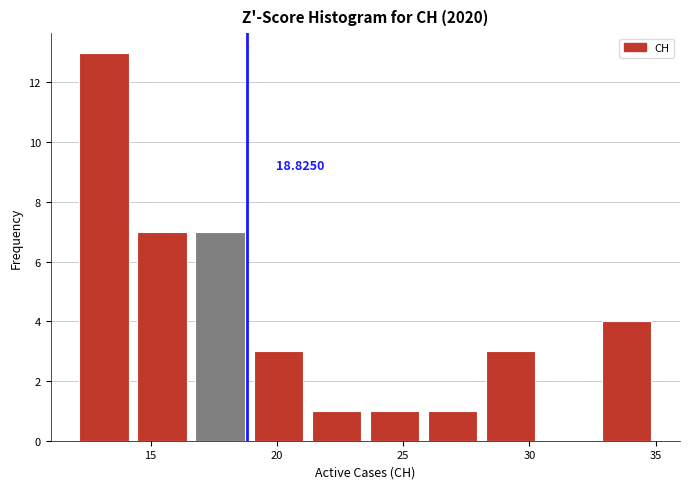

Over which range of the x-axis is the bar tallest?

12.0 to 14.3